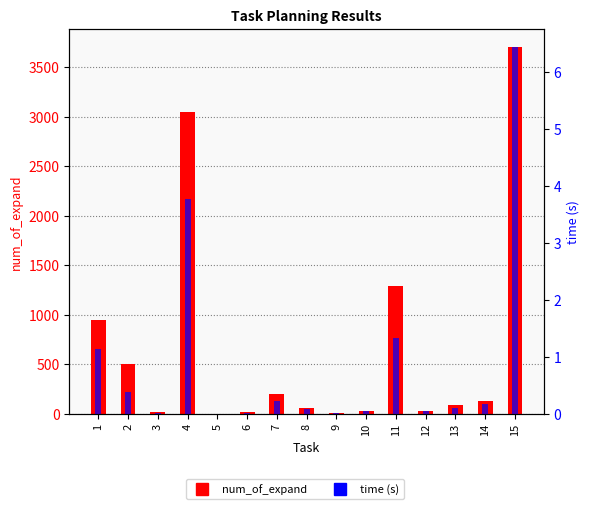

Is the value of time (s) at 9 greater than the value of num_of_expand at 2?

No